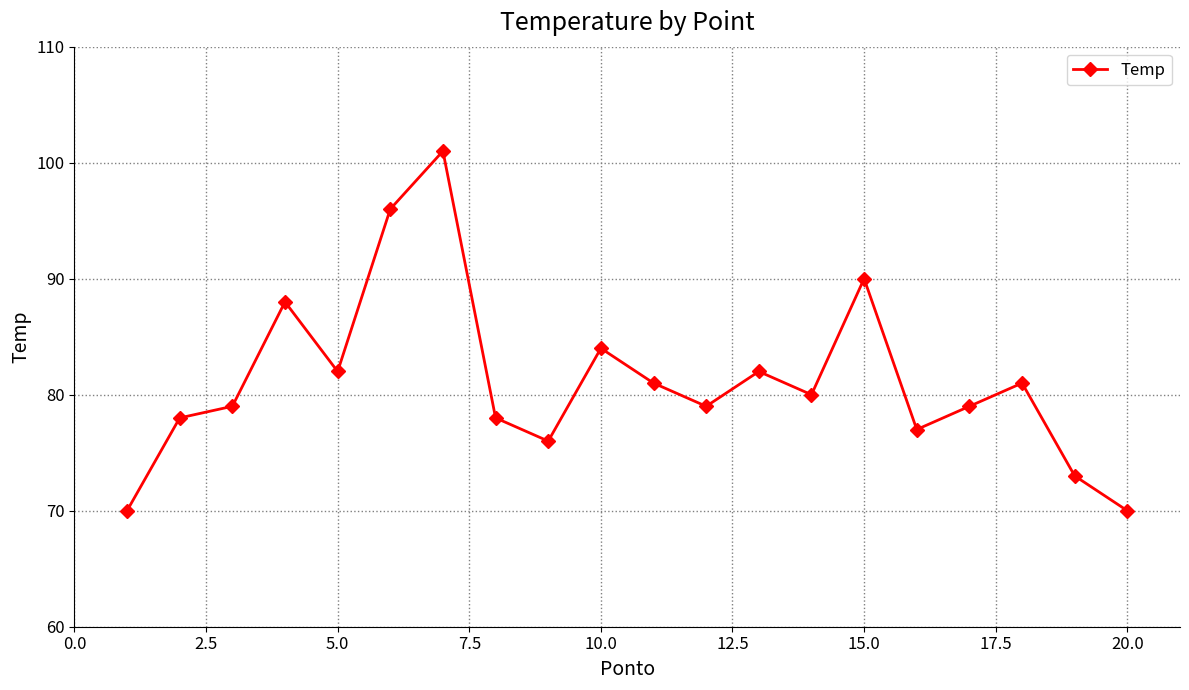

What is the difference between the second highest and minimum values?

26